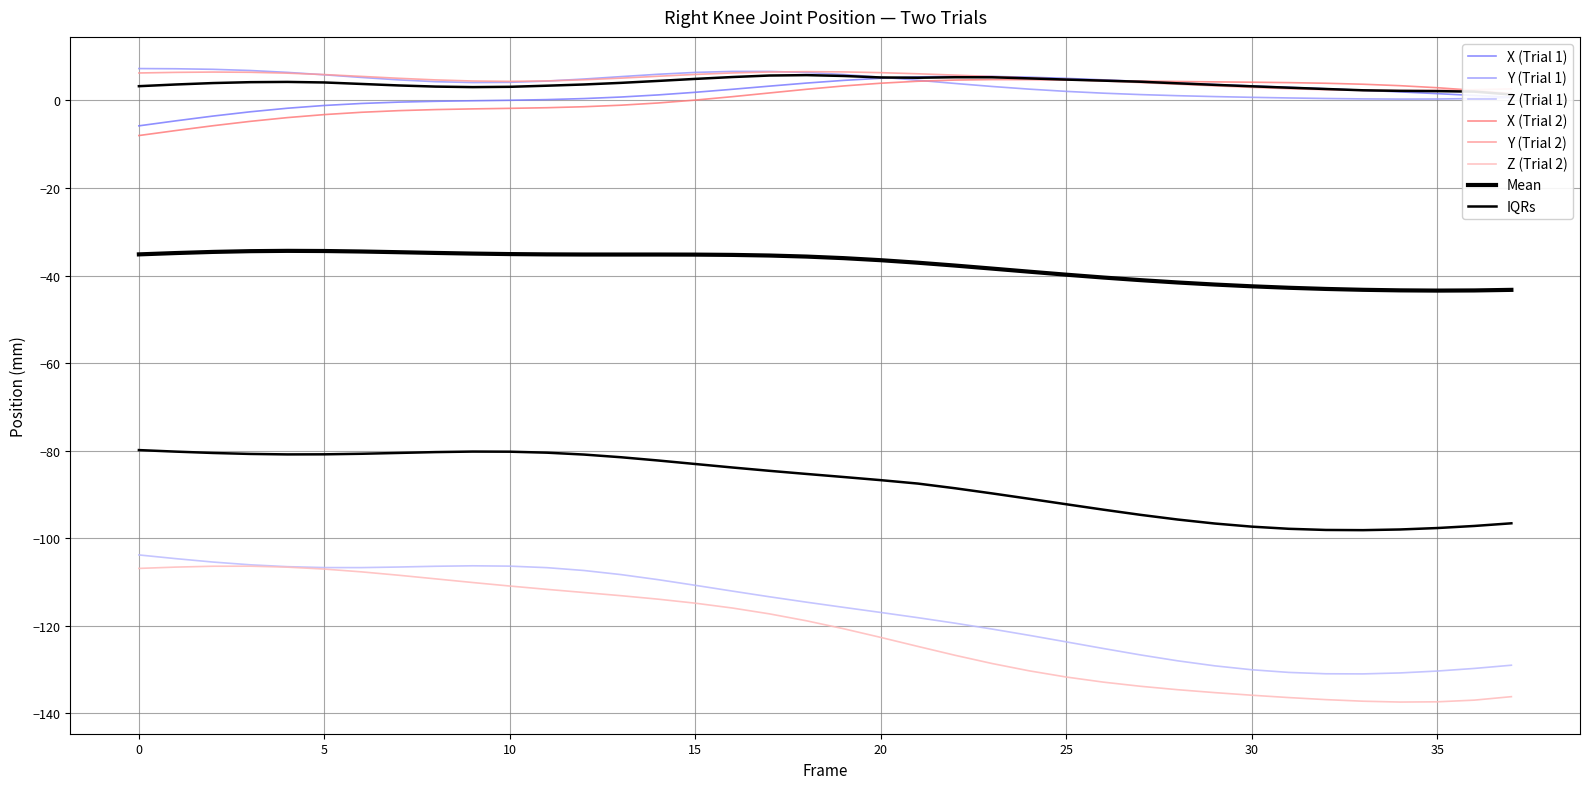

What is the difference between the second highest and second lowest values in the X (Trial 1) series?

10.1